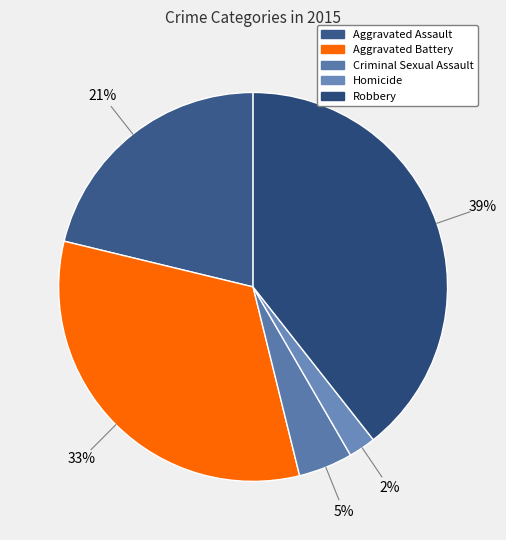

How many slices are in this pie chart?

5